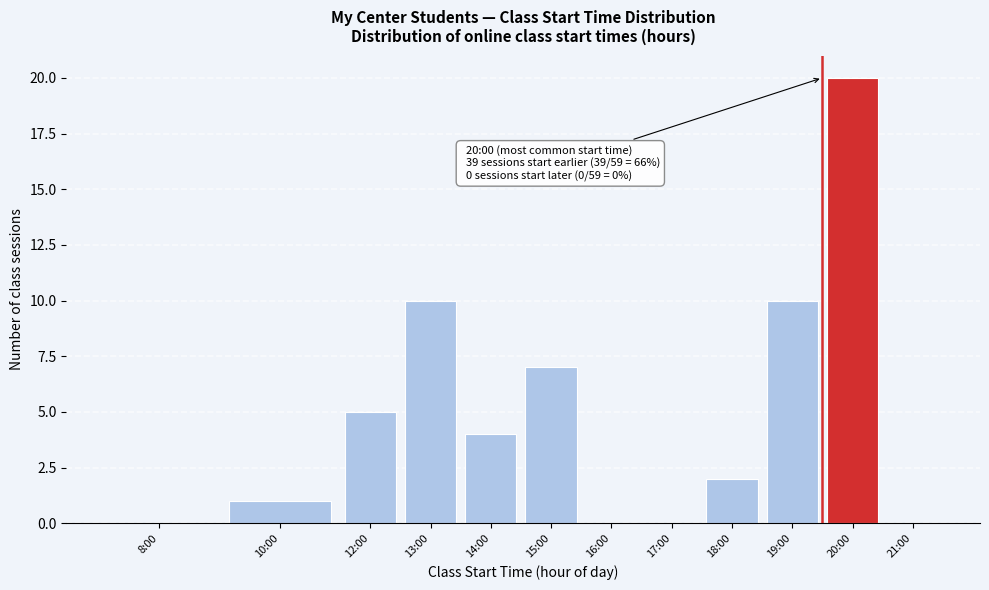

Reading left to right, what are all the values shown in this chart?

8:00=0	10:00=1	12:00=5	13:00=10	14:00=4	15:00=7	16:00=0	17:00=0	18:00=2	19:00=10	20:00=20	21:00=0